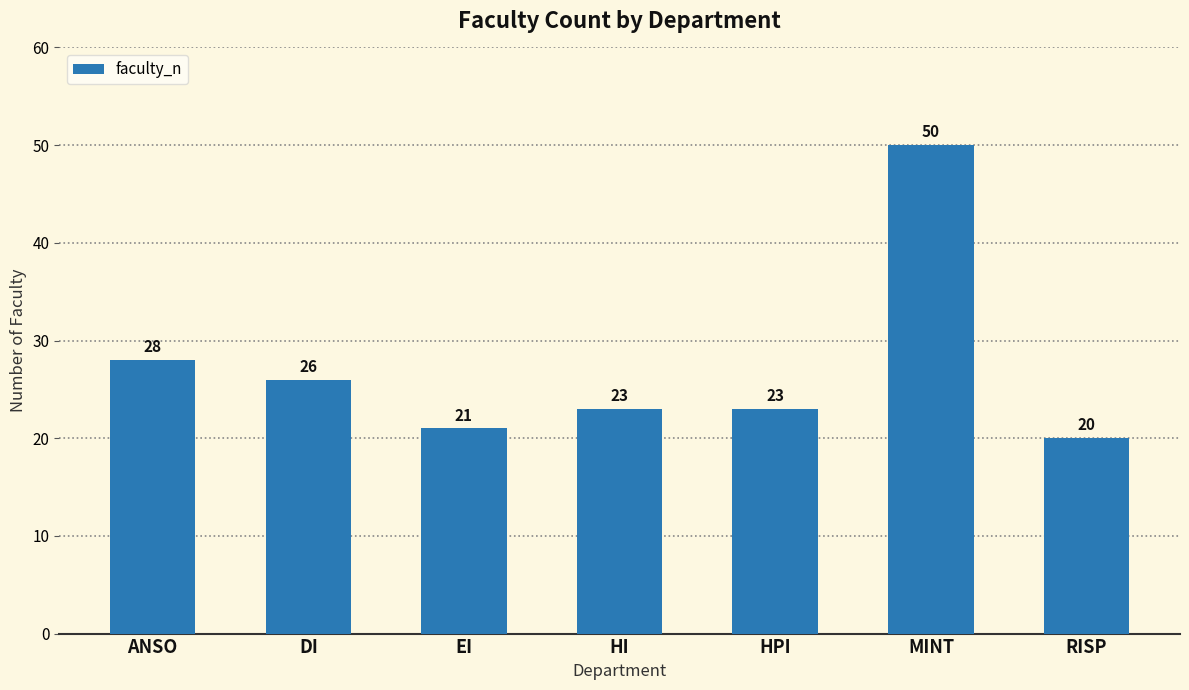

Reading left to right, list all the values displayed in this chart.

28	26	21	23	23	50	20